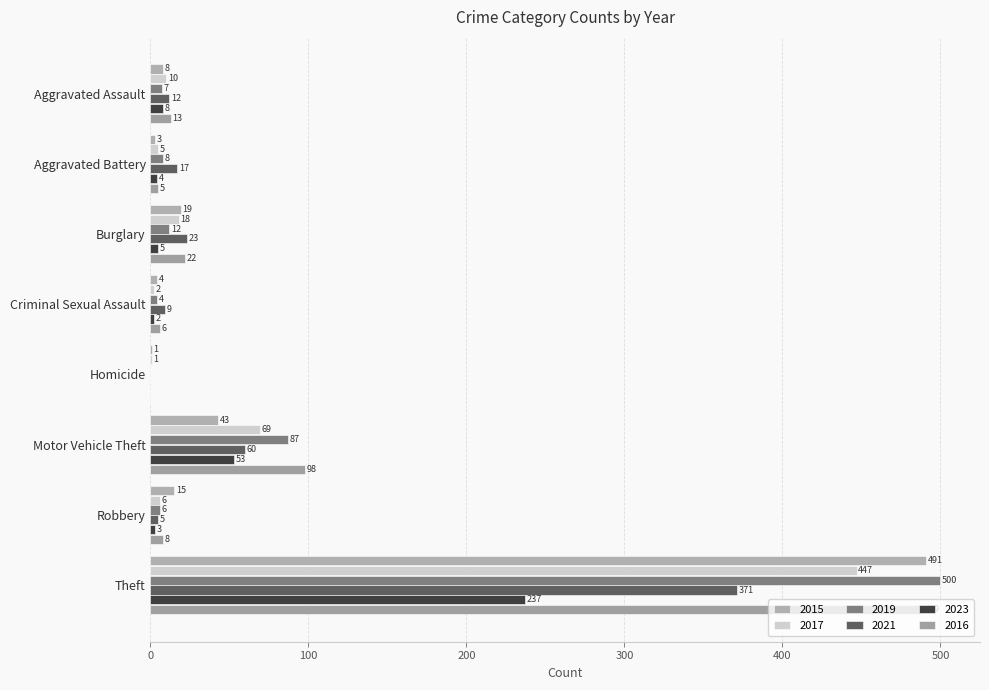

At which label does 2023 first exceed 5?

Aggravated Assault